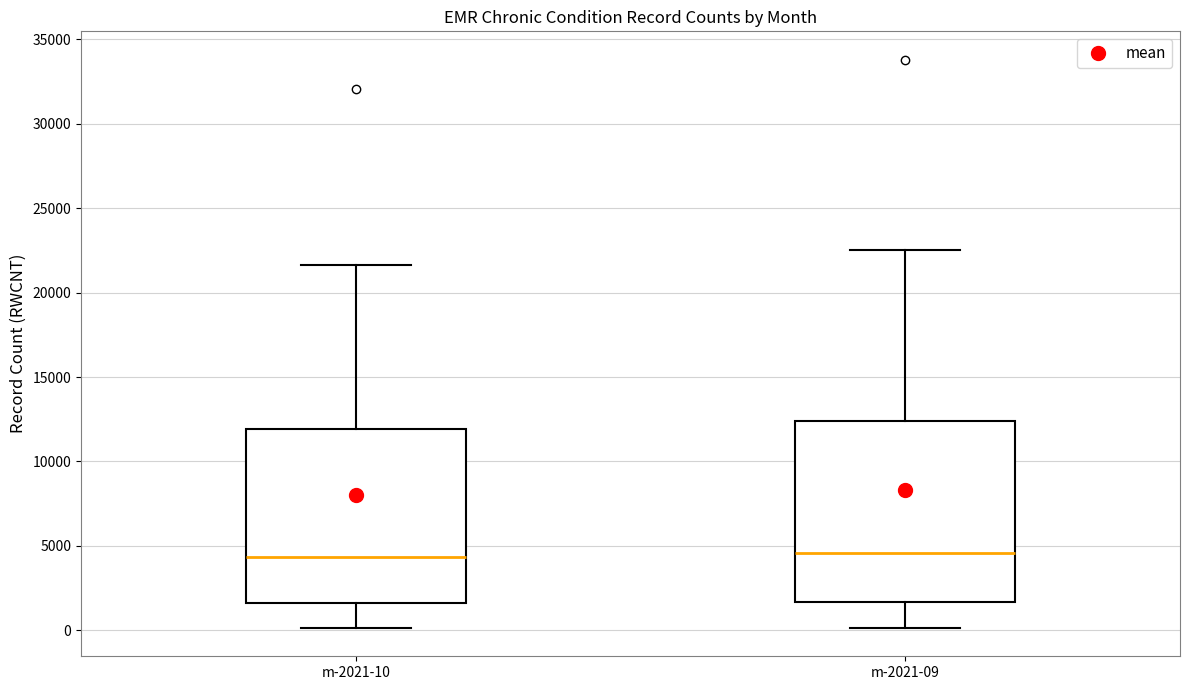

Reading left to right, read every box against the y-axis: the position of its median line, the range the box covers, and the ends of its whiskers. The values are not printed on the chart, so give them approximately, as read against the axis.

m-2021-10: median 4500, box 1500 to 12000, whiskers 0 to 21500
m-2021-09: median 4500, box 1500 to 12500, whiskers 0 to 22500